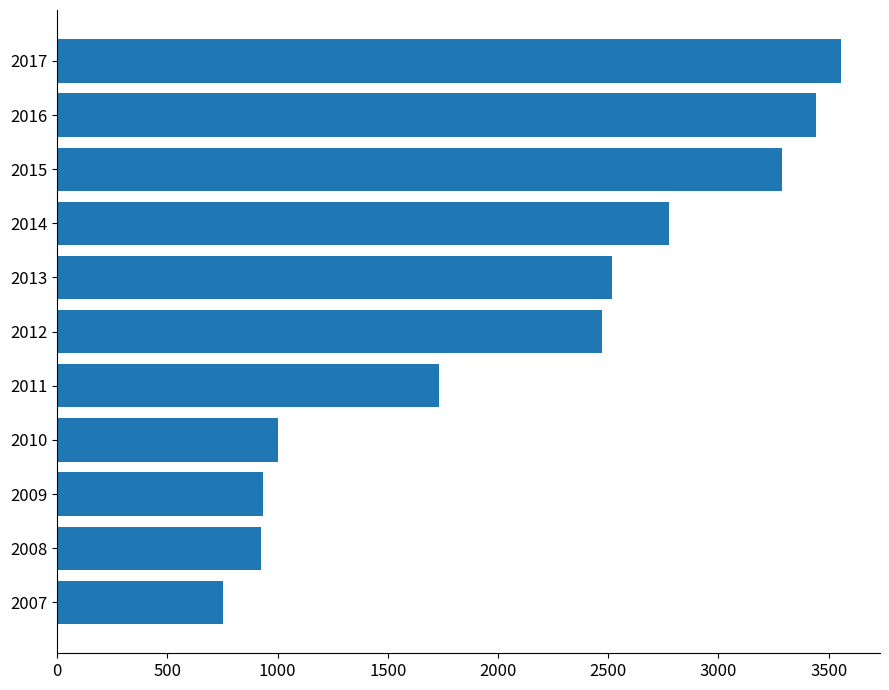

How many distinct data groups are displayed?

1